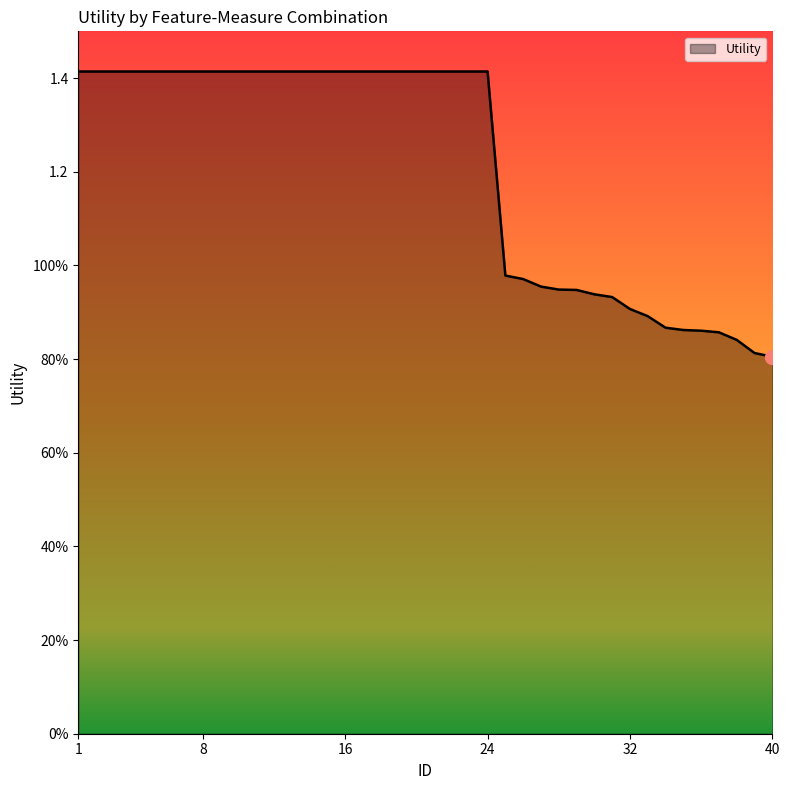

List the labels in order of value, largest first.

1, 2, 3, 4, 5, 6, 7, 8, 9, 10, 11, 12, 13, 14, 15, 16, 17, 18, 19, 20, 21, 22, 23, 24, 25, 26, 27, 28, 29, 30, 31, 32, 33, 34, 35, 36, 37, 38, 39, 40